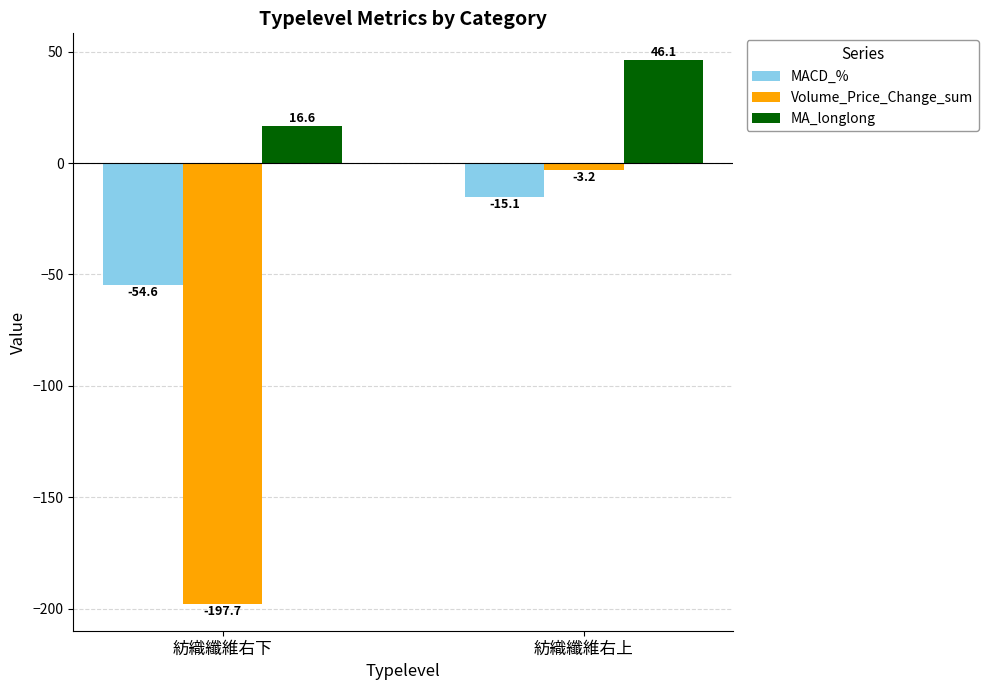

Reading right to left, transcribe all the data shown in this chart.

MACD_%: 紡織纖維右上=-15.1	紡織纖維右下=-54.6
Volume_Price_Change_sum: 紡織纖維右上=-3.2	紡織纖維右下=-197.7
MA_longlong: 紡織纖維右上=46.1	紡織纖維右下=16.6